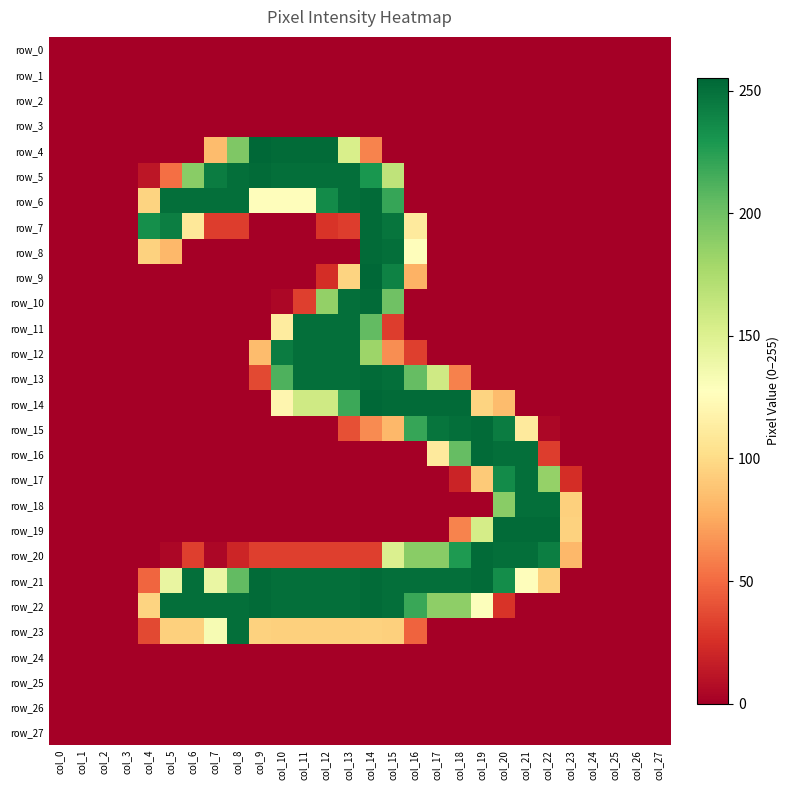

The row_23 series shows -120 at col_26. True or false?

False